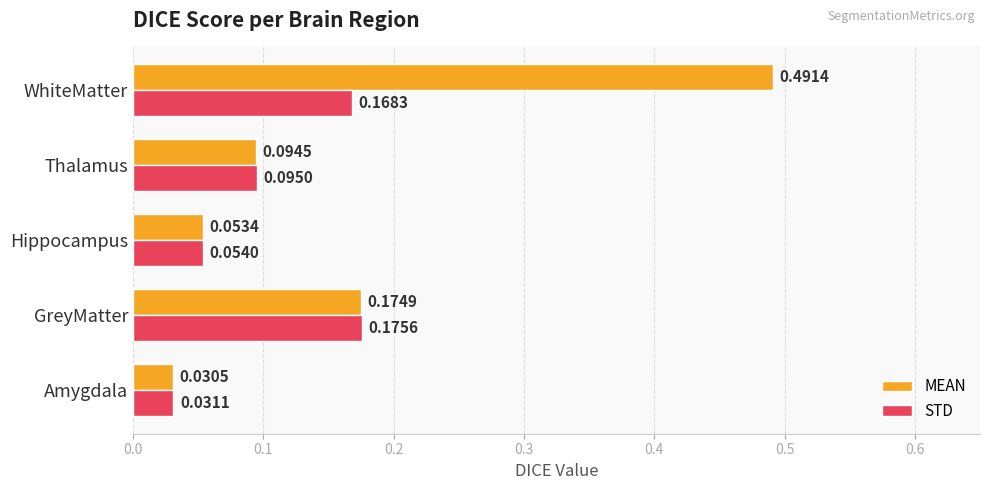

List the labels in order of STD value, smallest first.

Amygdala, Hippocampus, Thalamus, WhiteMatter, GreyMatter